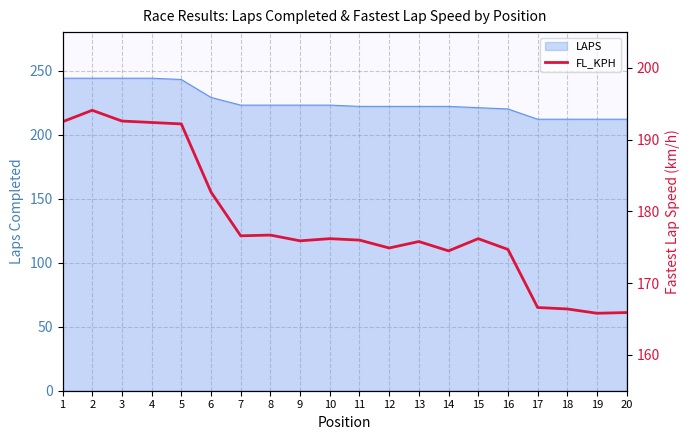

Where is the data nearest to the value 179?

8